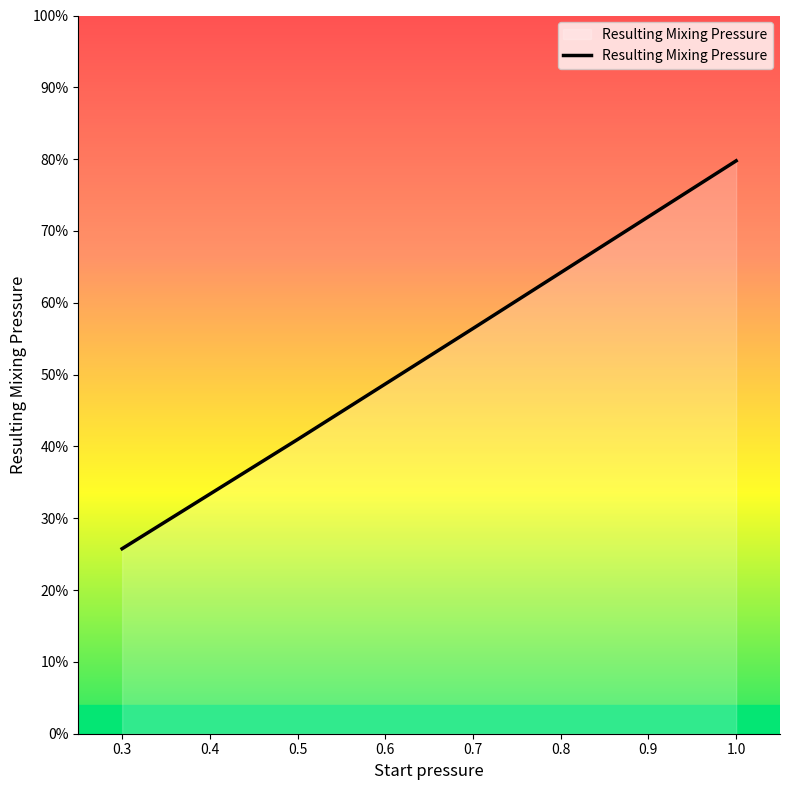

Does the chart display data point markers on the line(s)?

No